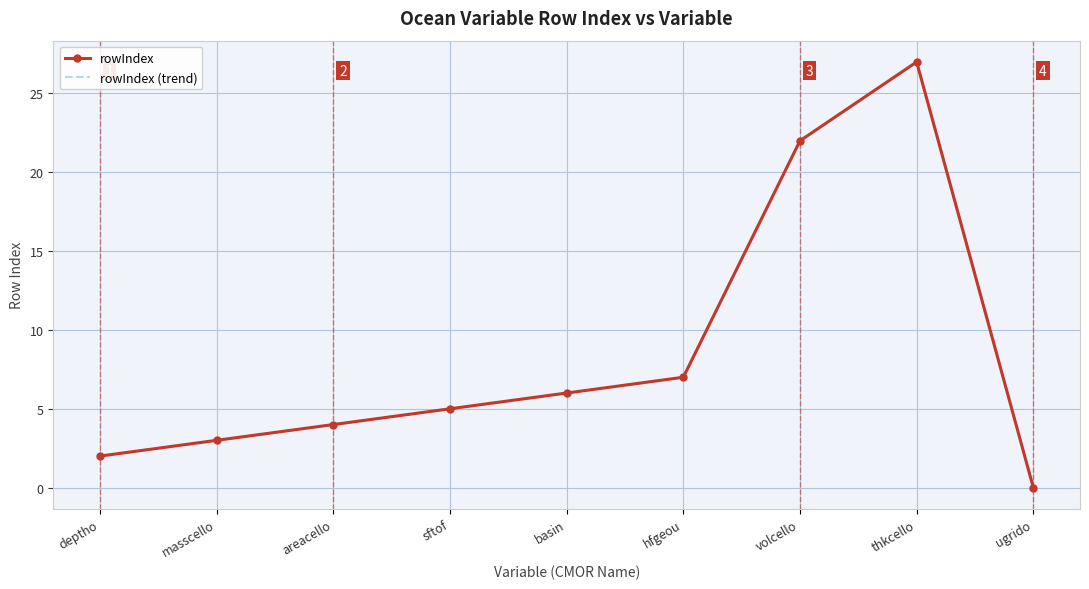

True or false: rowIndex (trend) has a value of 0 at ugrido.

True